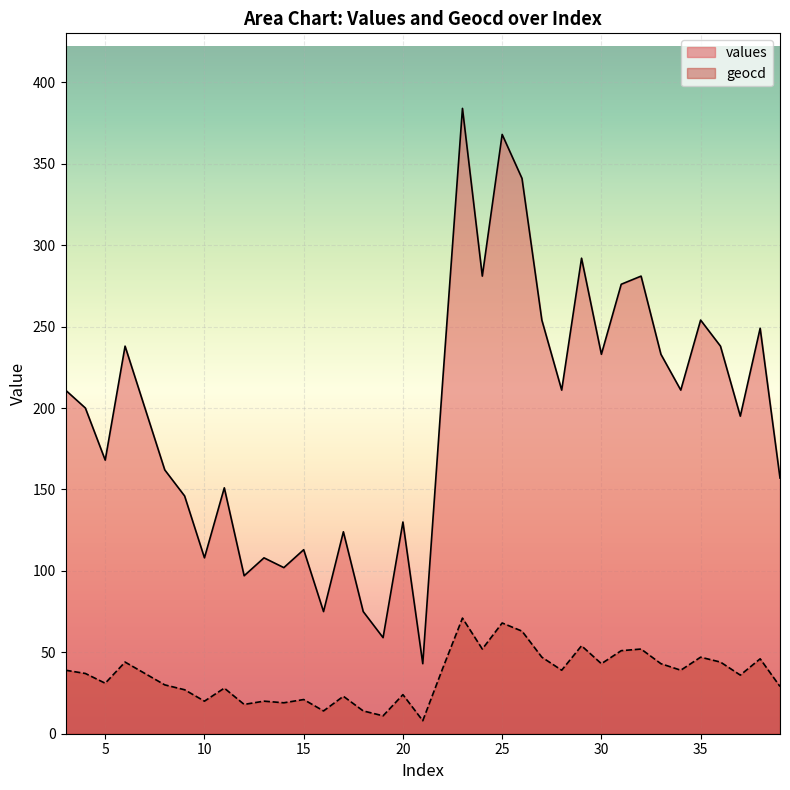

Reading right to left, transcribe all the data shown in this chart.

values: 39=157	38=249	37=195	36=238	35=254	34=211	33=233	32=281	31=276	30=233	29=292	28=211	27=254	26=341	25=368	24=281	23=384	22=216	21=43	20=130	19=59	18=75	17=124	16=75	15=113	14=102	13=108	12=97	11=151	10=108	9=146	8=162	7=200	6=238	5=168	4=200	3=211
geocd: 39=29	38=46	37=36	36=44	35=47	34=39	33=43	32=52	31=51	30=43	29=54	28=39	27=47	26=63	25=68	24=52	23=71	22=40	21=8	20=24	19=11	18=14	17=23	16=14	15=21	14=19	13=20	12=18	11=28	10=20	9=27	8=30	7=37	6=44	5=31	4=37	3=39